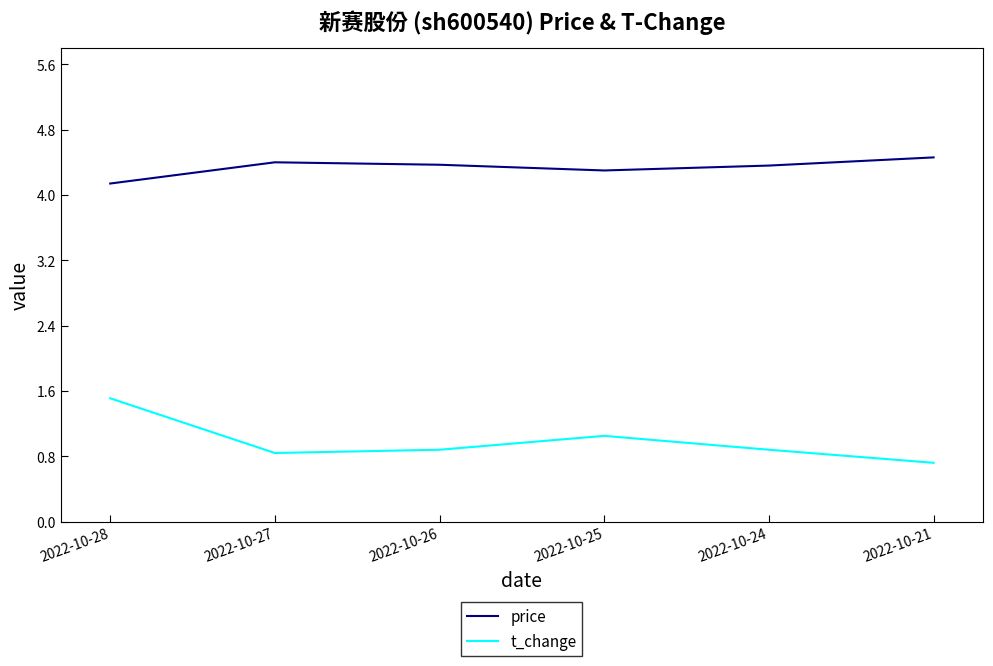

How many lines are shown in the chart?

2